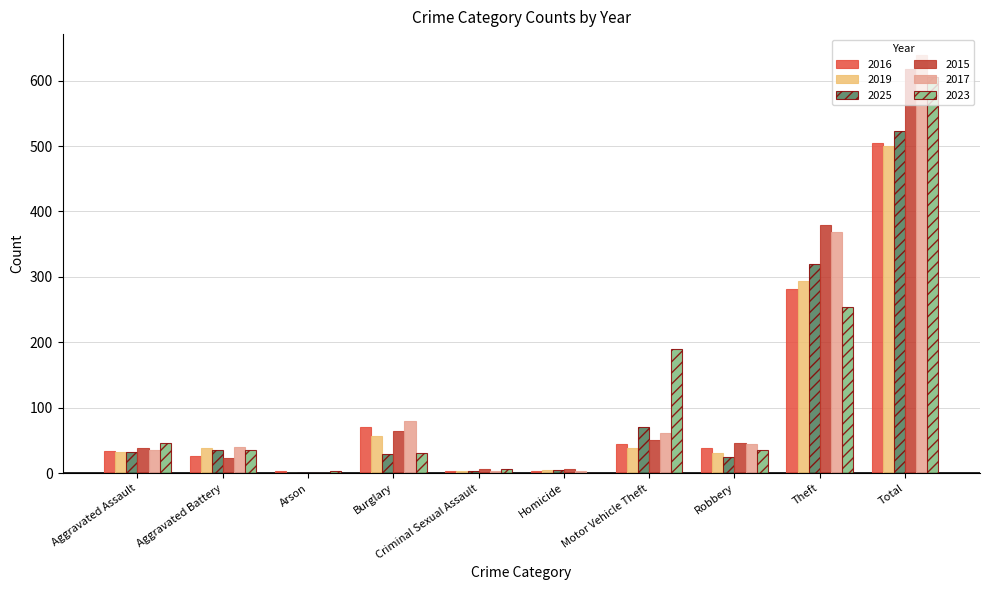

What are all the series names shown in the legend?

2016, 2019, 2025, 2015, 2017, 2023